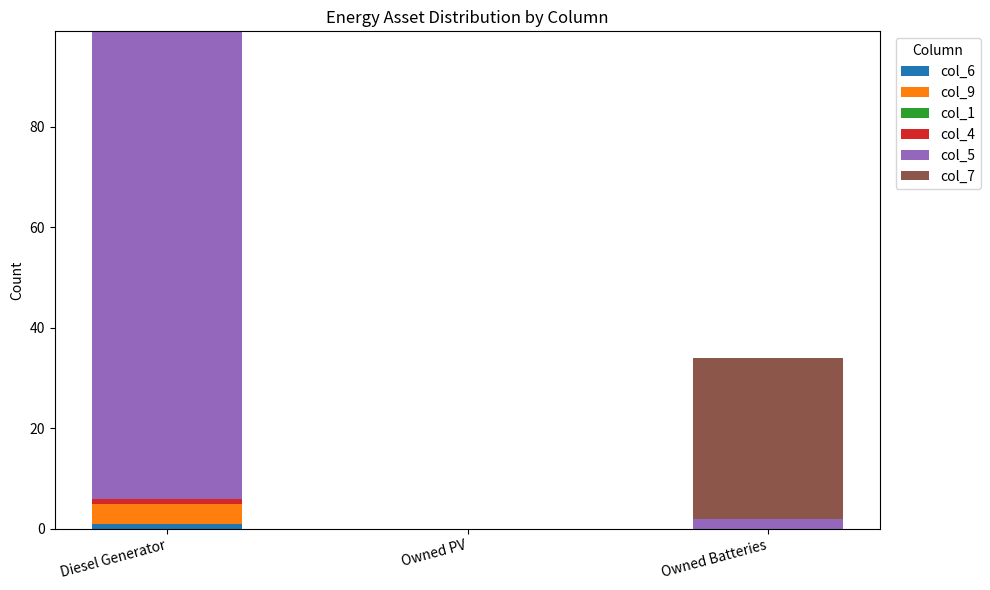

At which category is the sum across all series the highest?

Diesel Generator